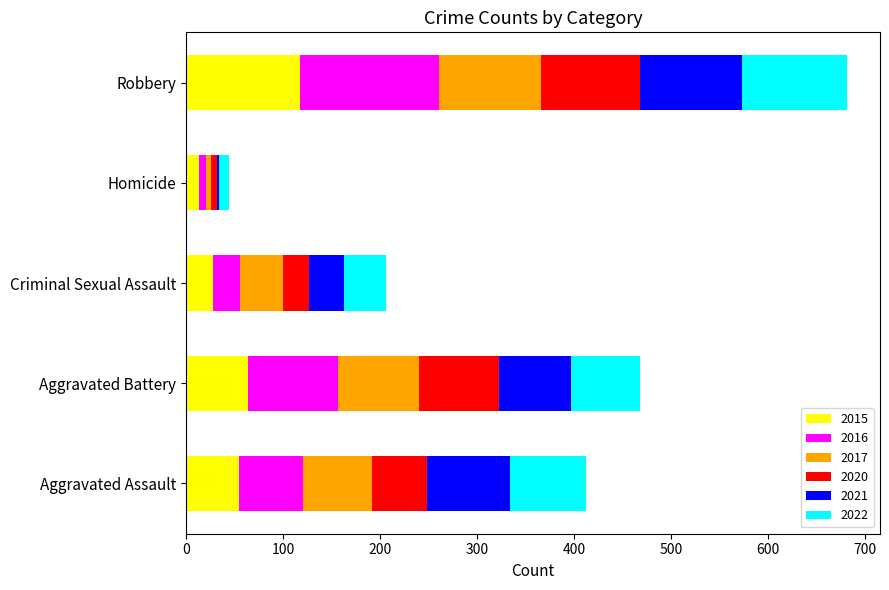

What are all the series names shown in the legend?

2015, 2016, 2017, 2020, 2021, 2022